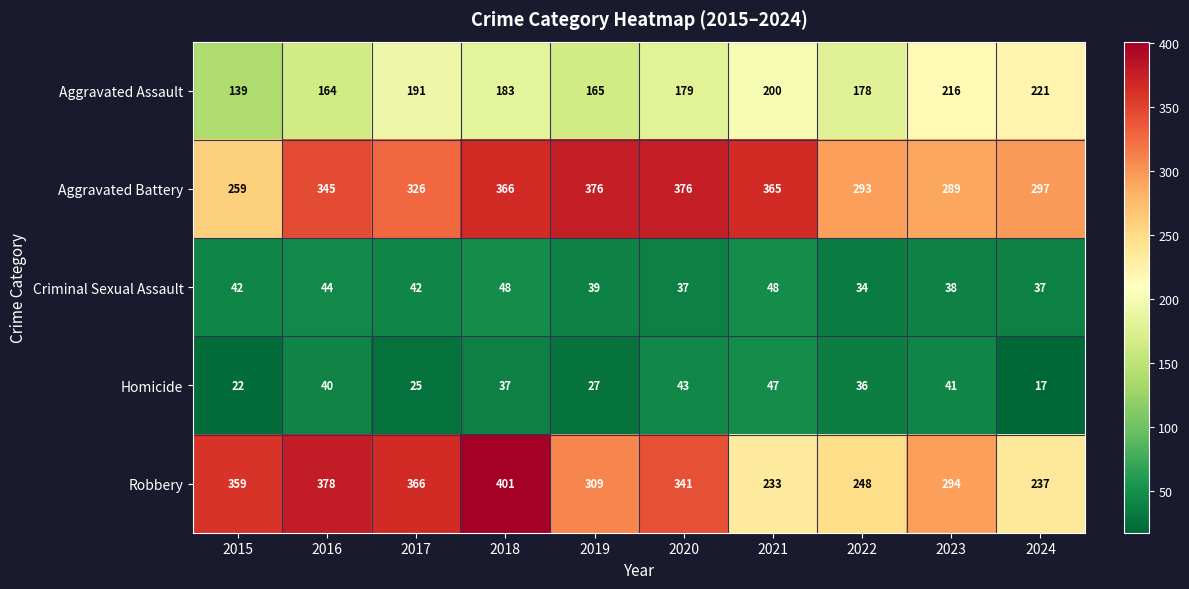

At how many categories does at least one series exceed 216?

10